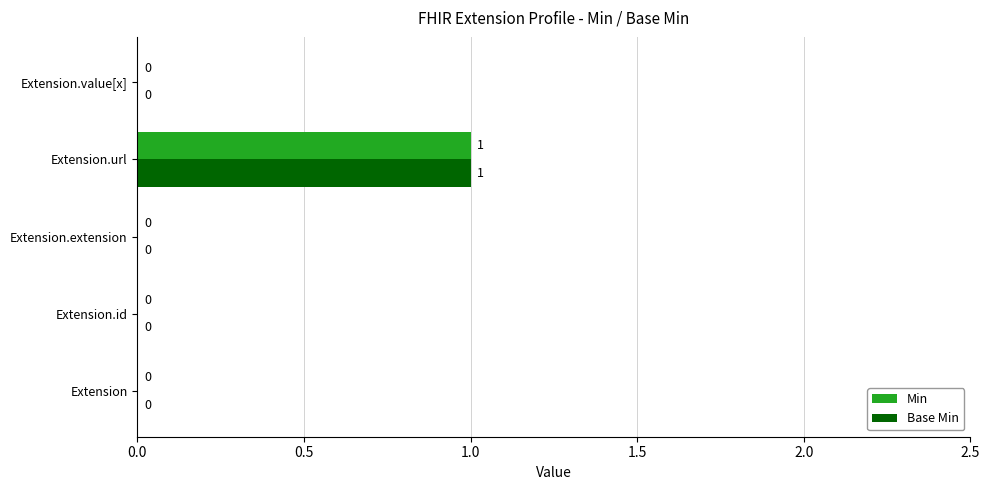

True or false: Min has a value of 0 at Extension.id.

True